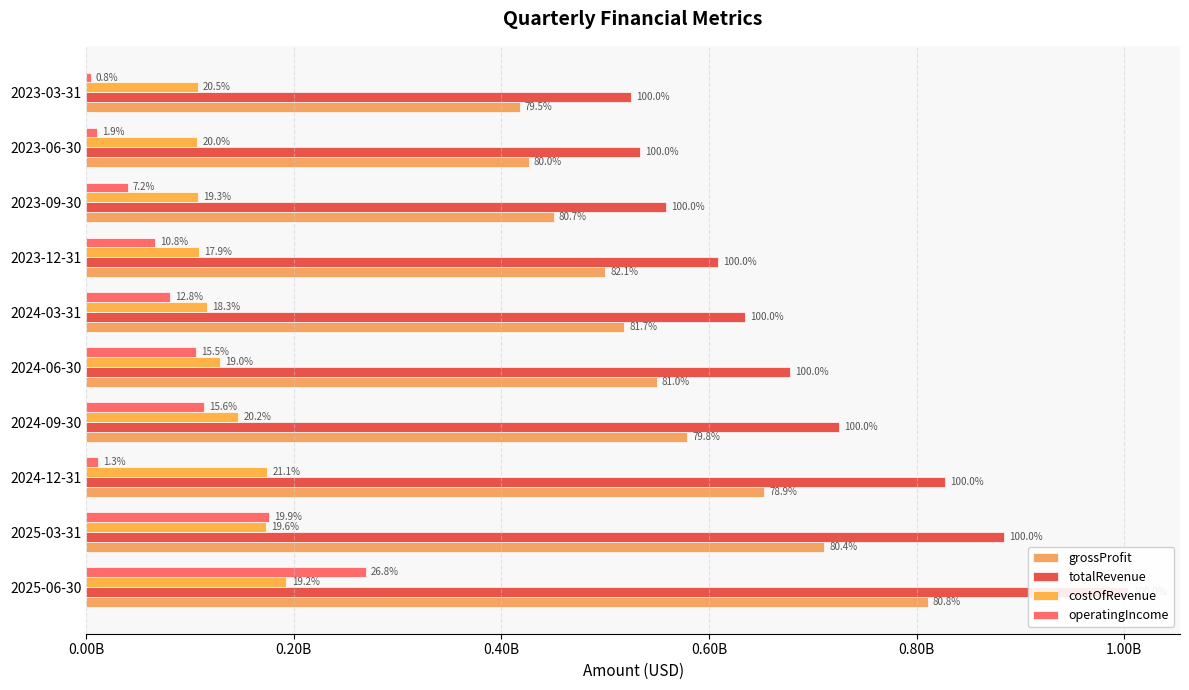

What position from the left is 2025-03-31?

2